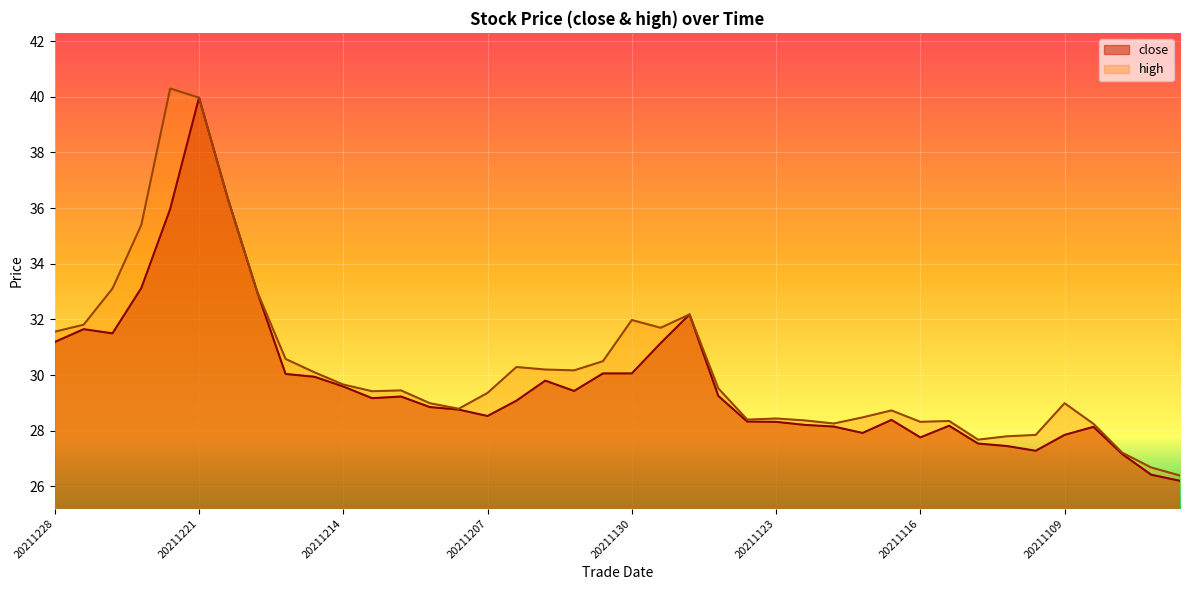

What is the smallest value displayed?

26.2